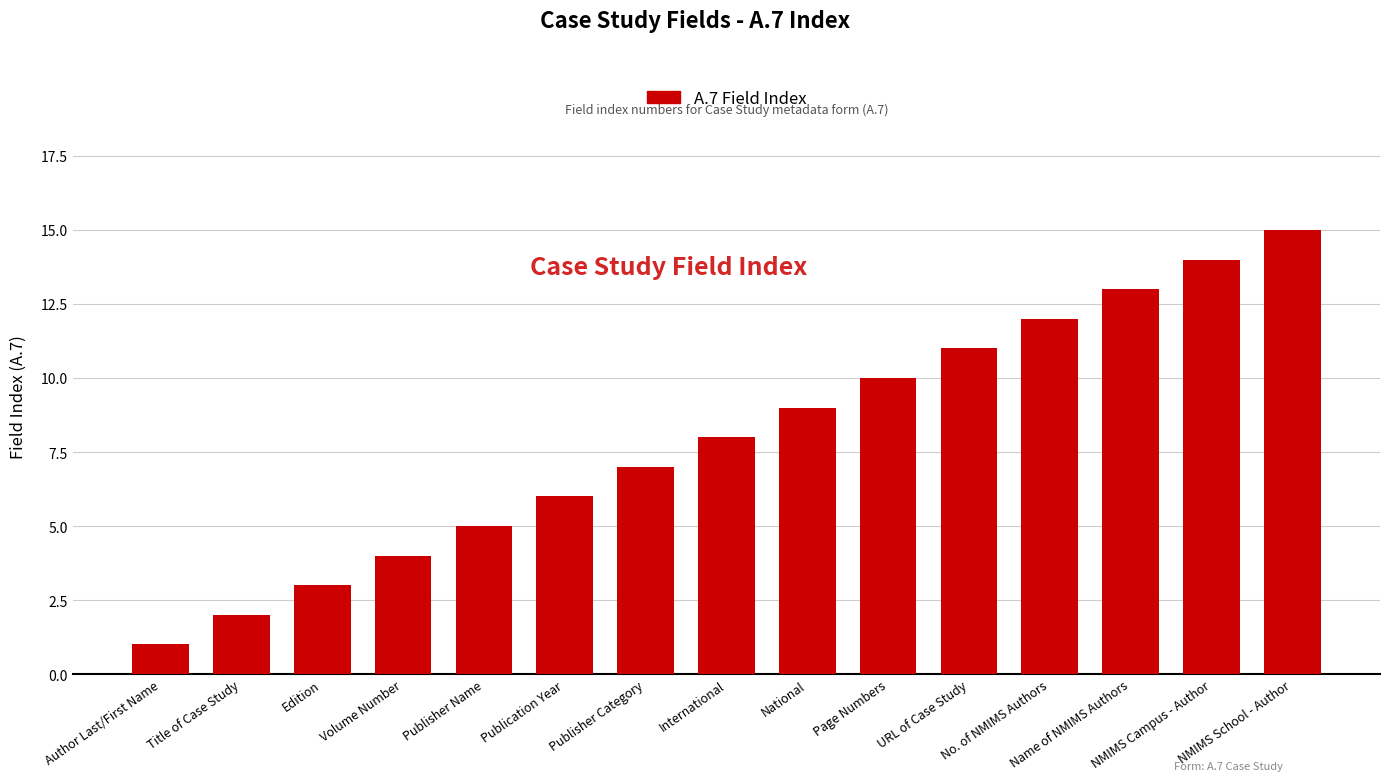

Rank the categories by value from highest to lowest.

NMIMS School - Author, NMIMS Campus - Author, Name of NMIMS Authors, No. of NMIMS Authors, URL of Case Study, Page Numbers, National, International, Publisher Category, Publication Year, Publisher Name, Volume Number, Edition, Title of Case Study, Author Last/First Name